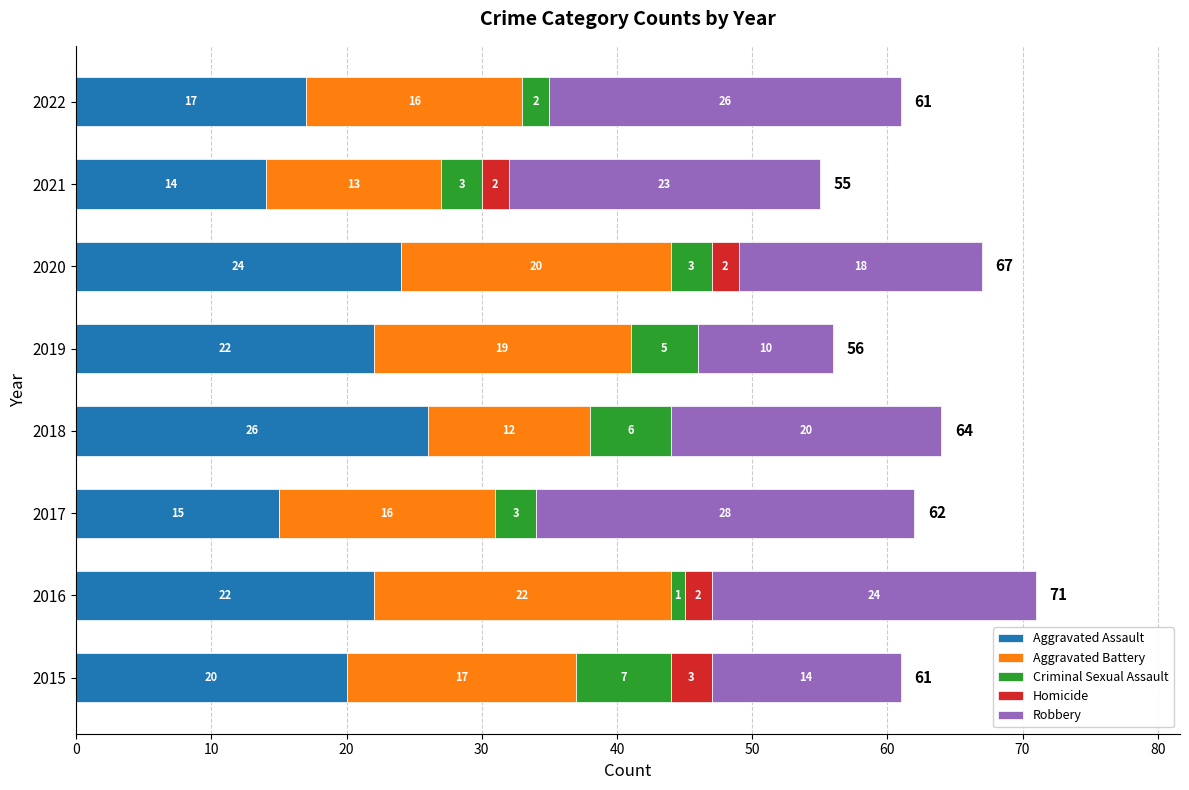

The Aggravated Assault series shows 24 at 2022. True or false?

False